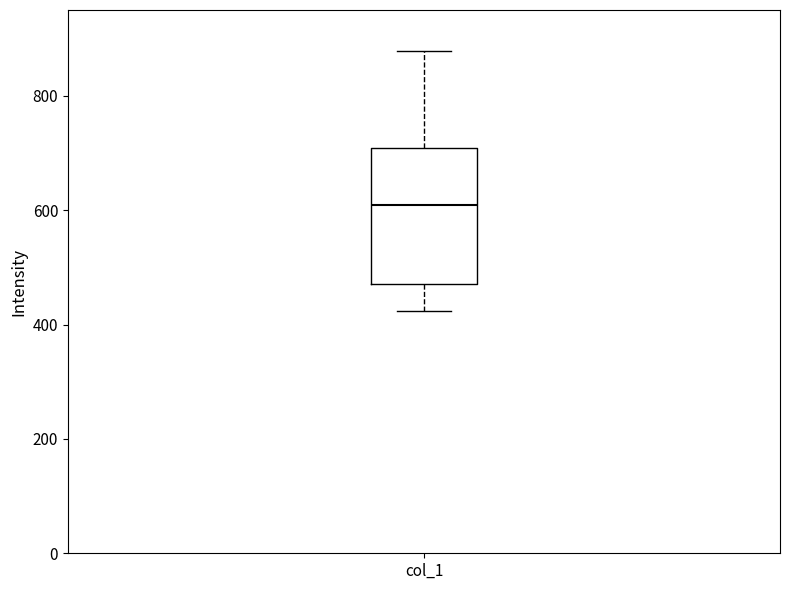

Read this box plot against the y-axis: the position of the median line, the range covered by the box, and the ends of both whiskers. The values are not printed on the chart, so give them approximately, as read against the axis.

median 600, box 480 to 700, whiskers 420 to 880